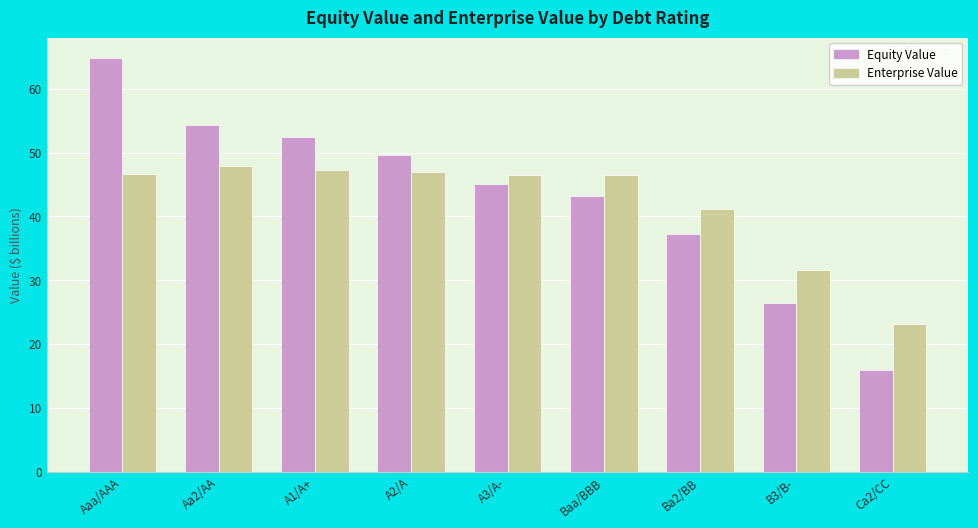

What are all the series names shown in the legend?

Equity Value, Enterprise Value